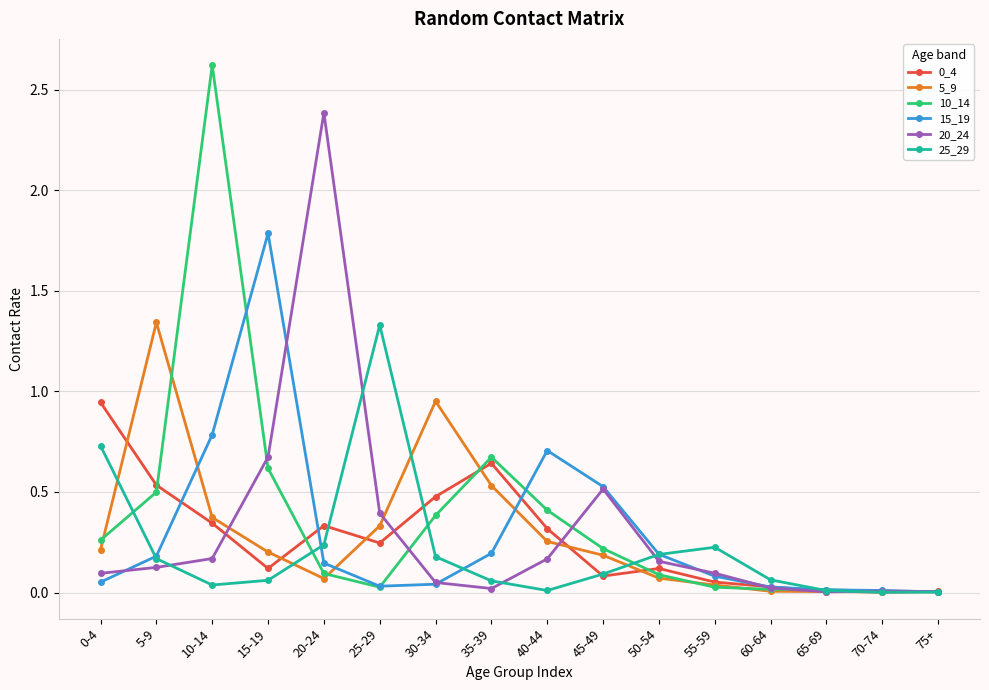

What position from the left is 60-64?

13